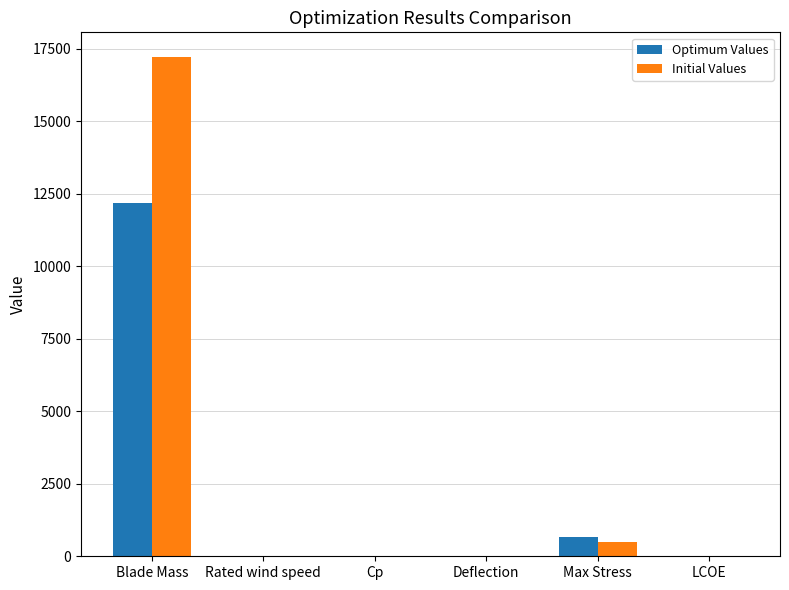

At which label is Initial Values closest to 8605?

Max Stress